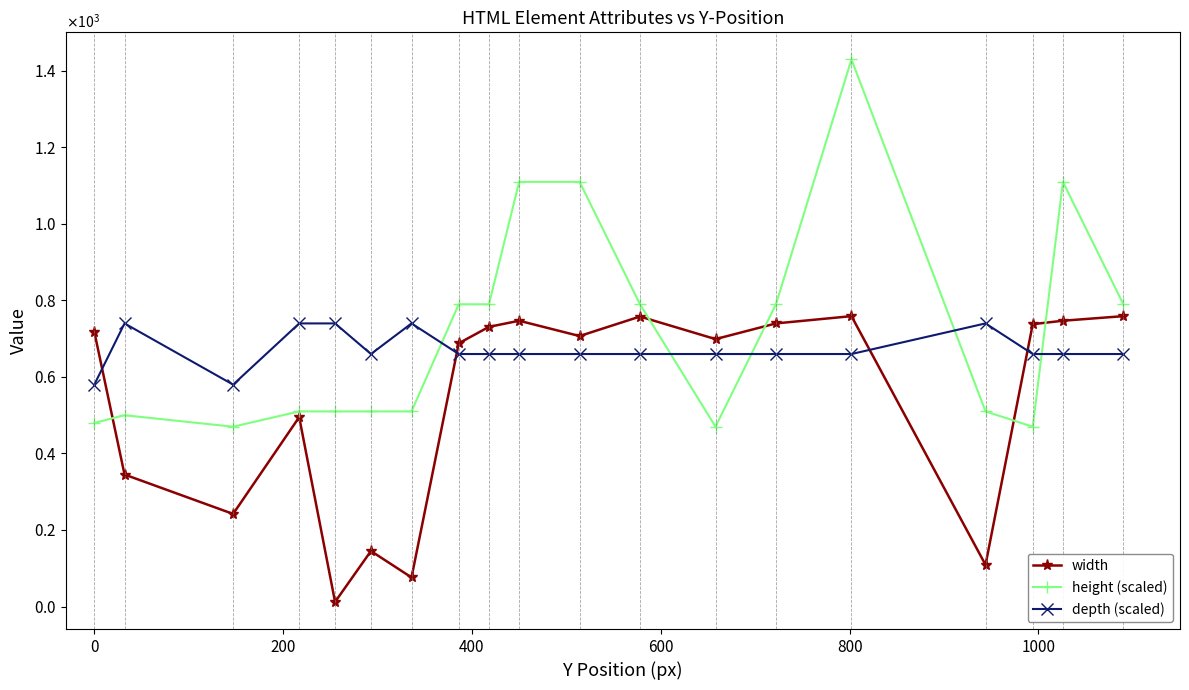

What is the highest value of the width series?

759